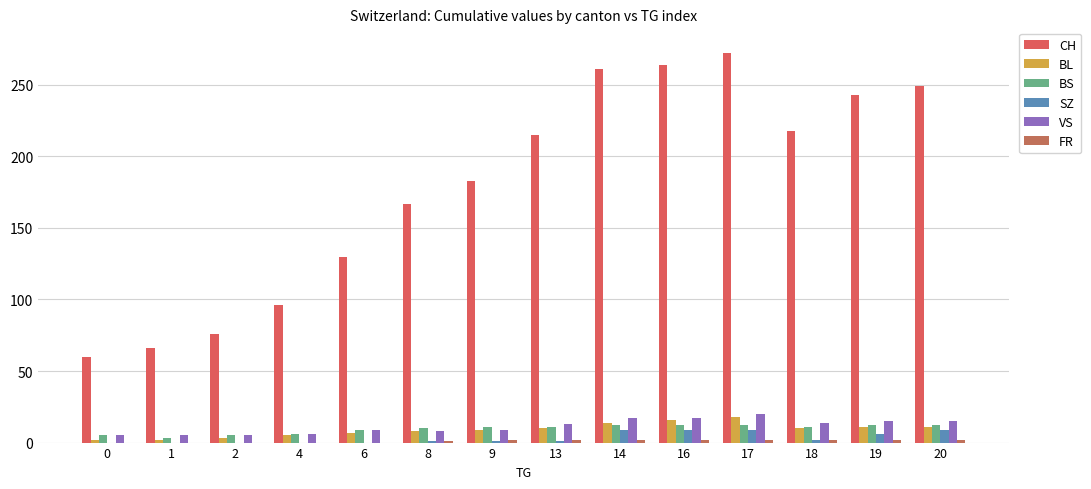

What is the maximum value shown in the chart?

272